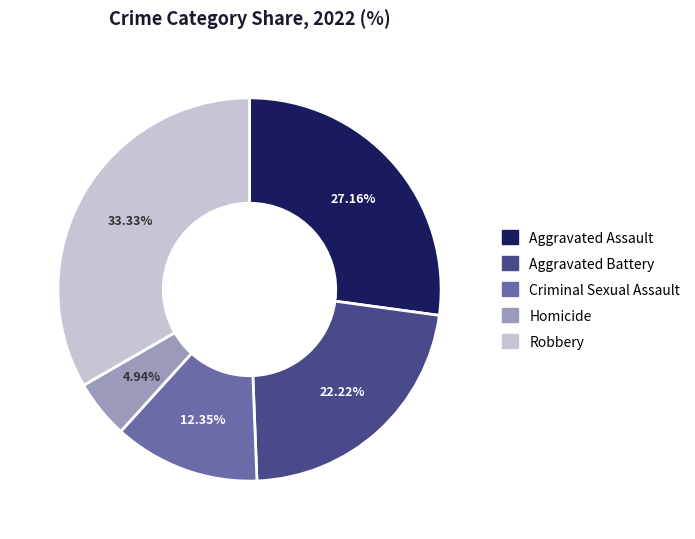

Is Criminal Sexual Assault the majority of the pie?

No